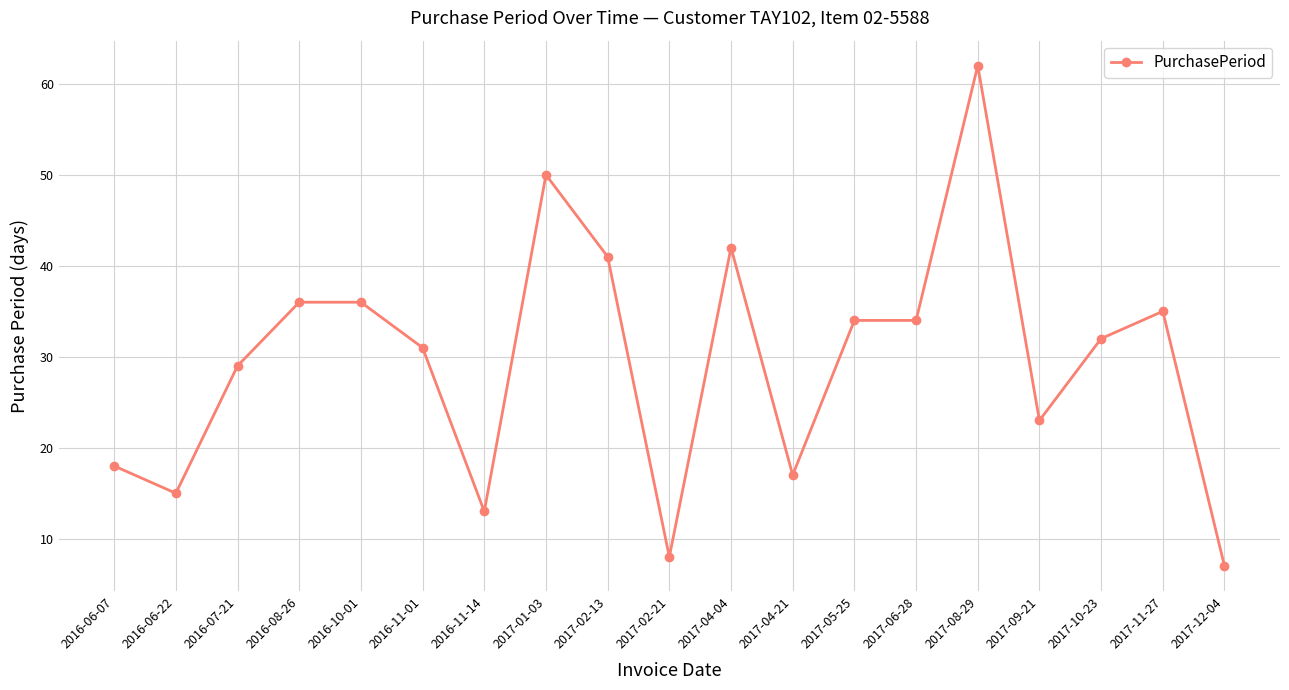

At which category does the chart reach its peak across all series?

2017-08-29